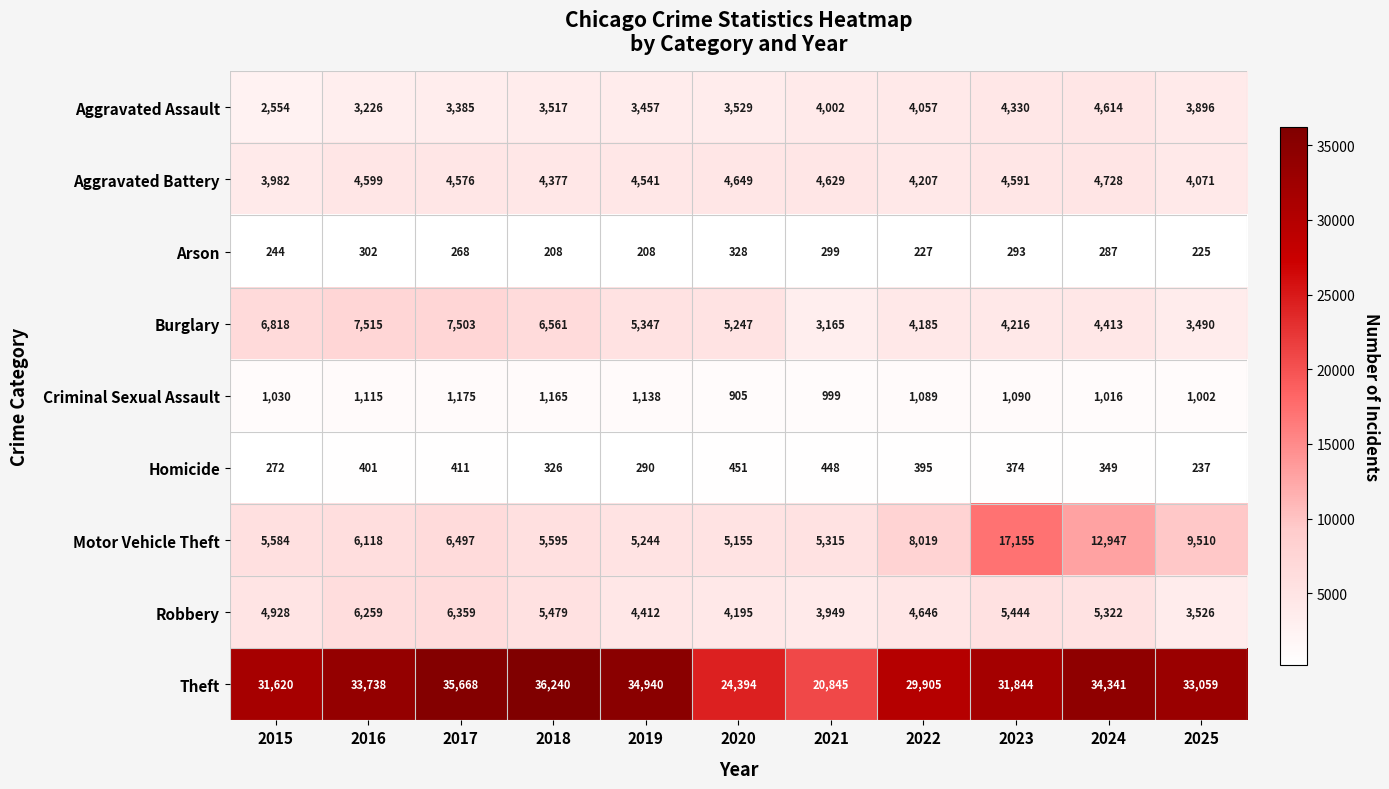

True or false: Criminal Sexual Assault has a value of 1336 at 2025.

False